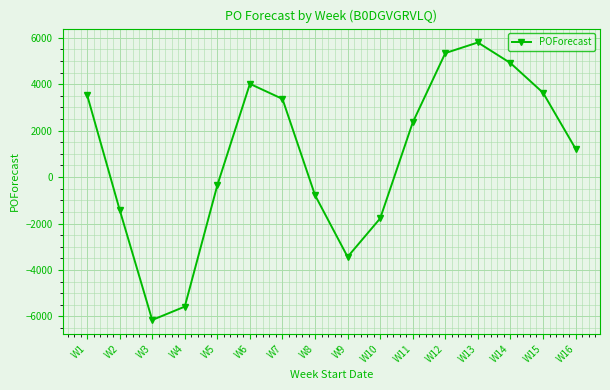

Where is the first local minimum?

W3